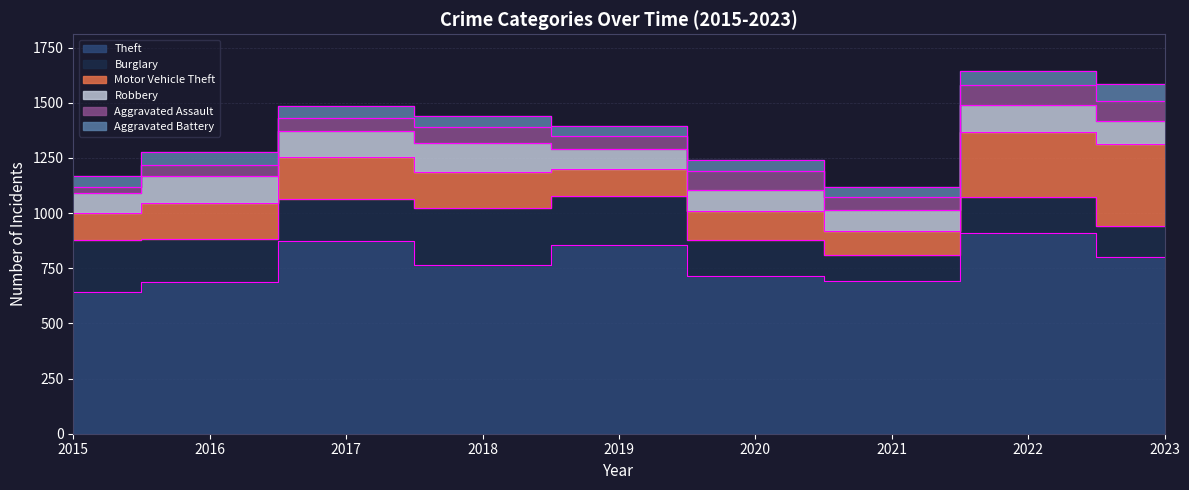

Is the value of Robbery at 2022 greater than the value of Motor Vehicle Theft at 2018?

No